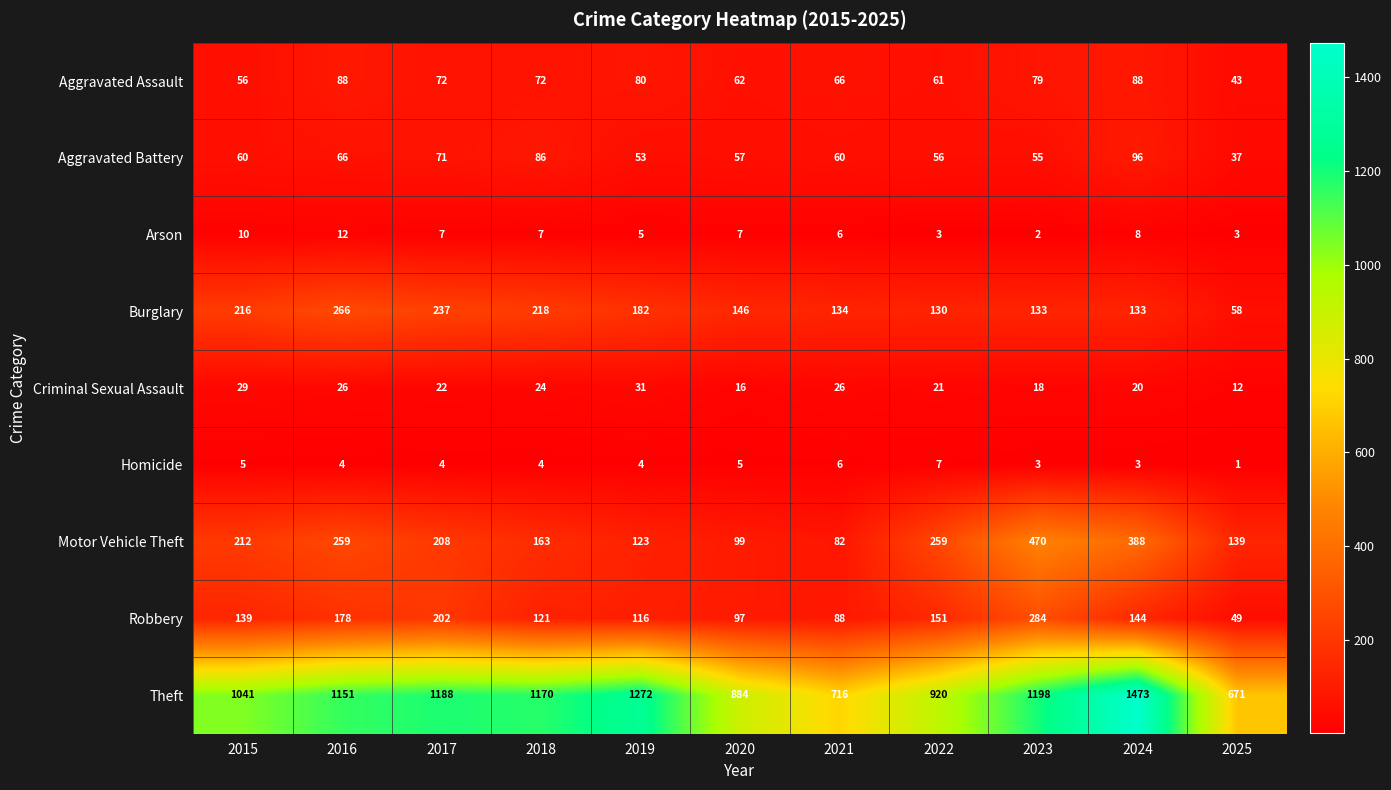

What is the difference between the Theft values at 2022 and 2024?

553